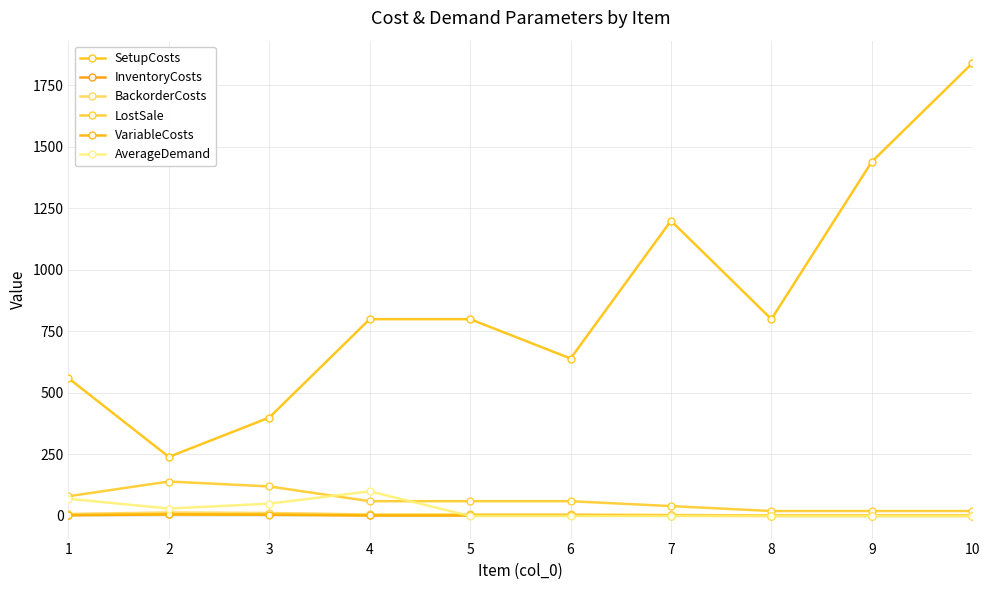

Which series has the widest spread of values?

SetupCosts